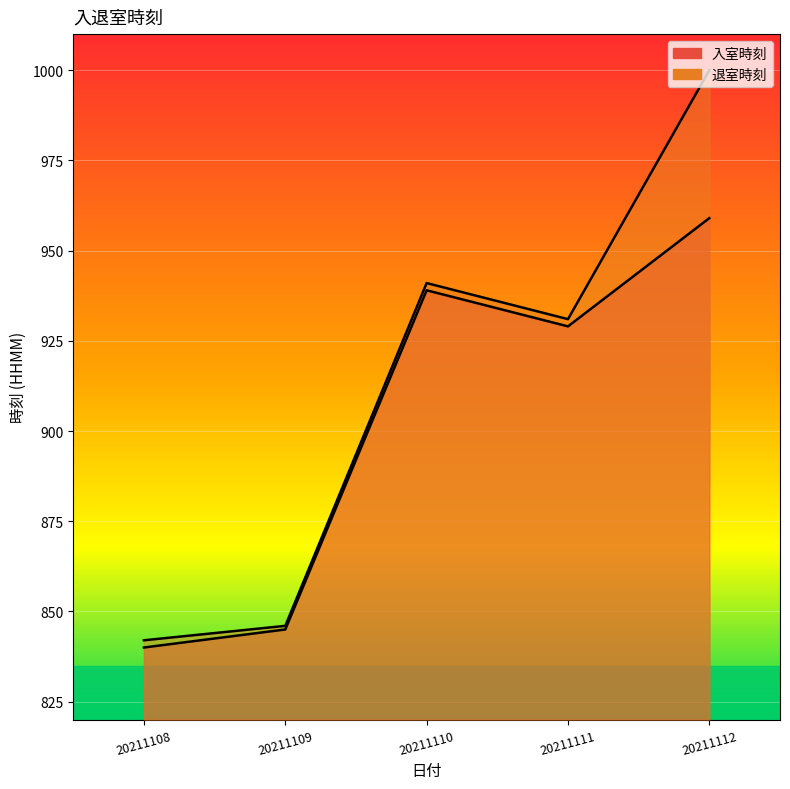

What are all the series names shown in the legend?

入室時刻, 退室時刻